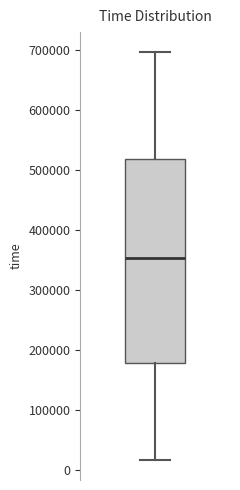

Read this box plot against the y-axis: the position of the median line, the range covered by the box, and the ends of both whiskers. The values are not printed on the chart, so give them approximately, as read against the axis.

median 350000, box 180000 to 520000, whiskers 20000 to 700000